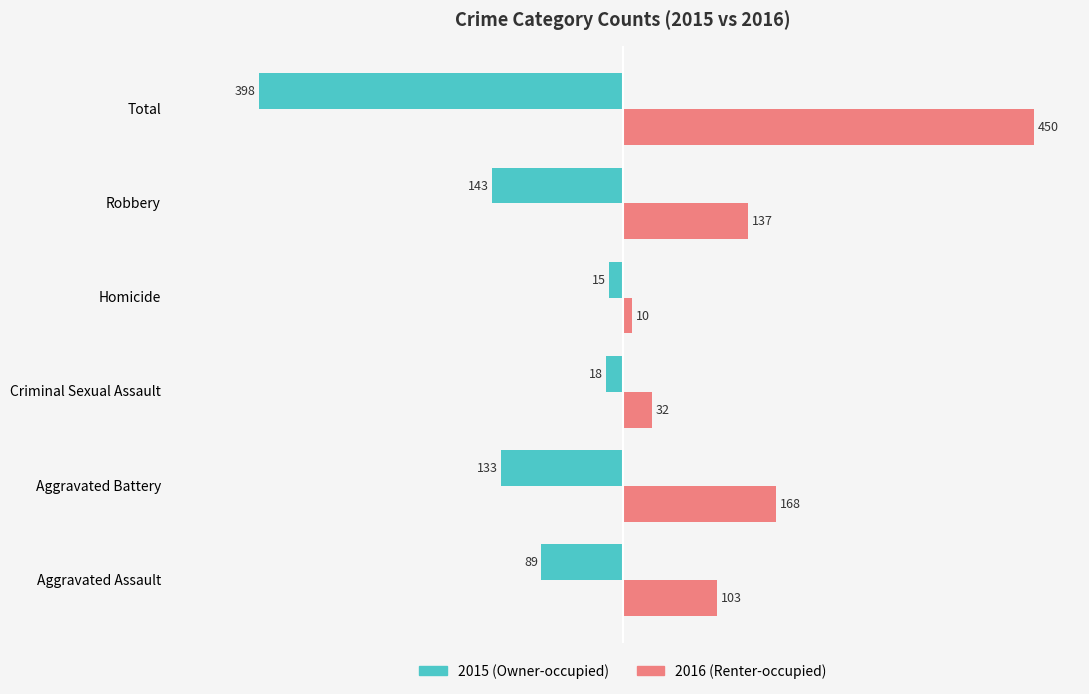

At which category is the sum across all series the highest?

Total